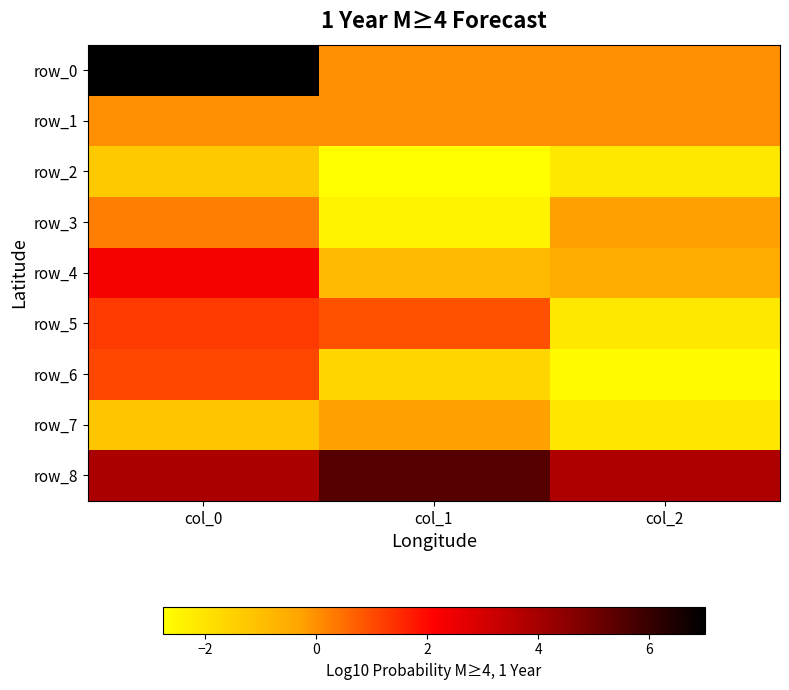

What is the greatest value displayed?

7.0